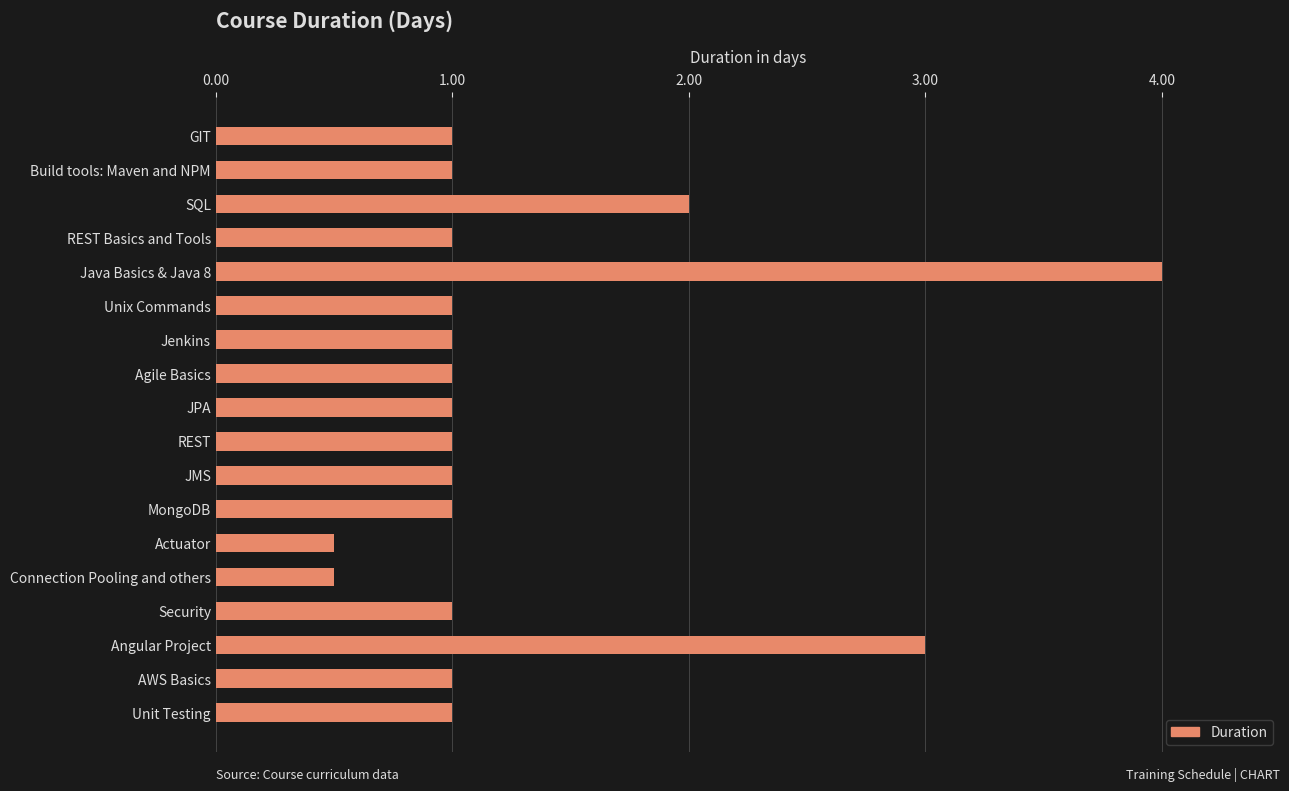

What is the difference between the second highest and second lowest values?

2.5